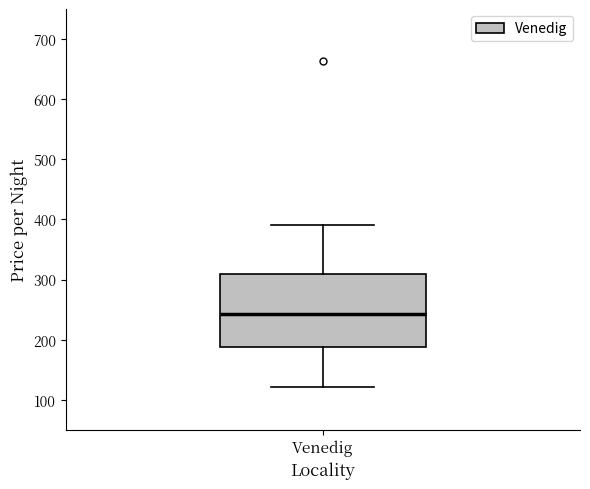

Transcribe this box plot: give where the median line is, the range the box spans, and where the two whiskers end, as read against the y-axis. The values are not printed on the chart, so give them approximately, as read against the axis.

median 240, box 190 to 310, whiskers 120 to 390